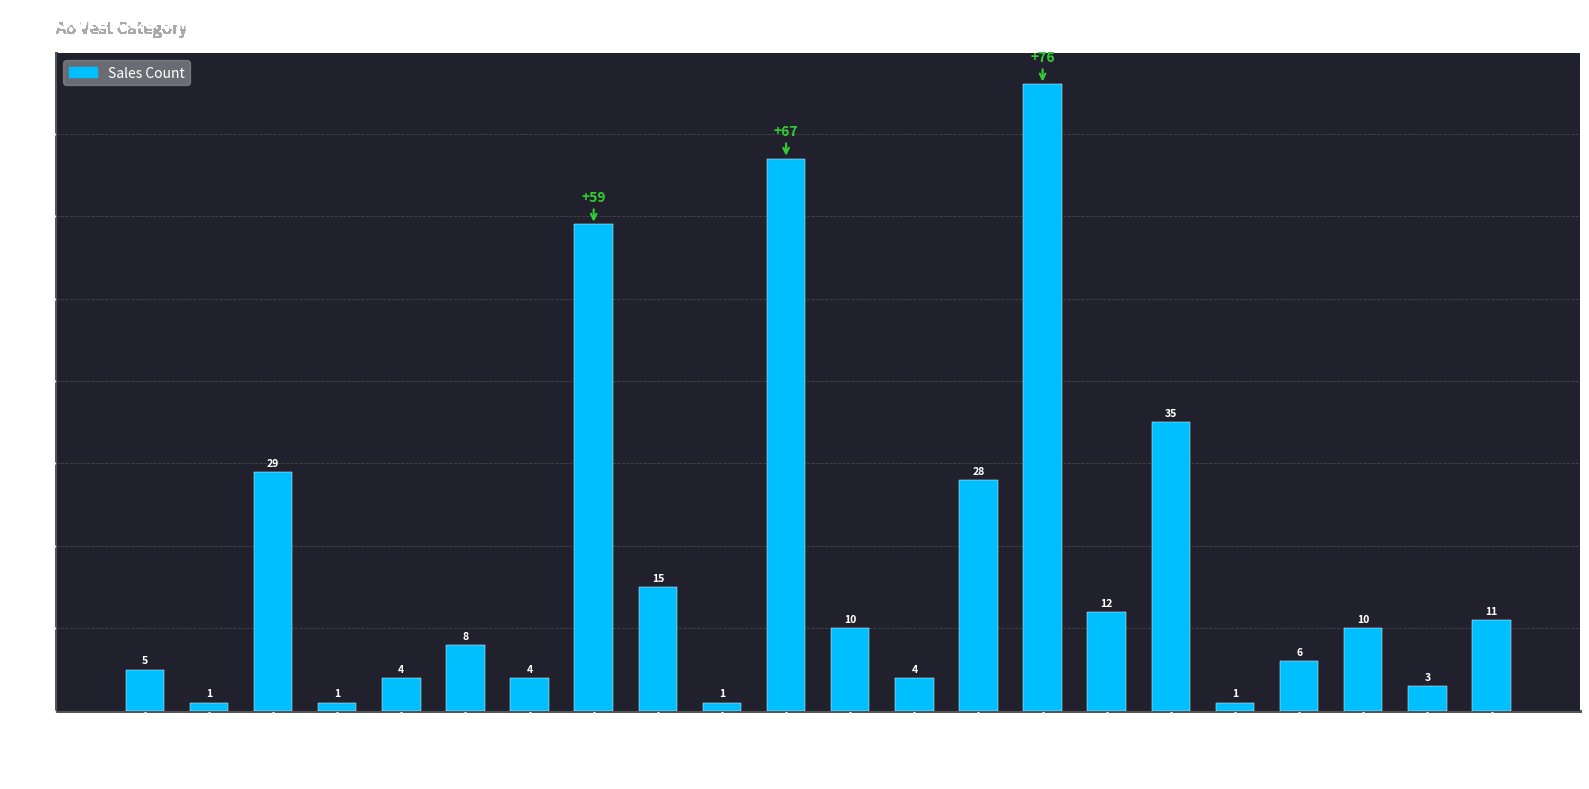

What is the greatest value displayed?

76